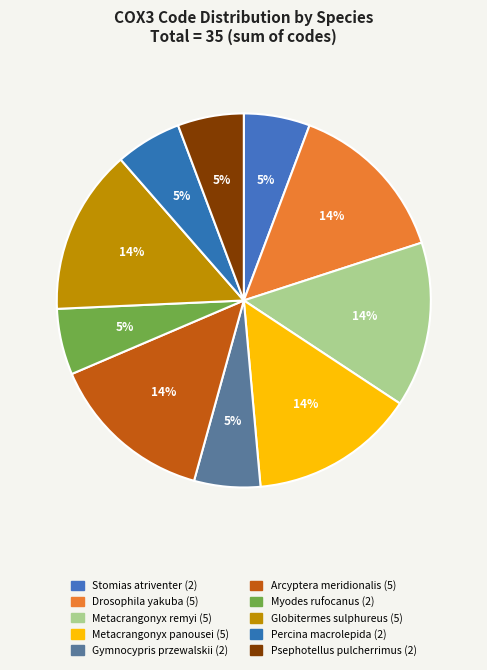

What is the ratio of the value at Gymnocypris przewalskii ganzihonensis to the value at Globitermes sulphureus?

0.4